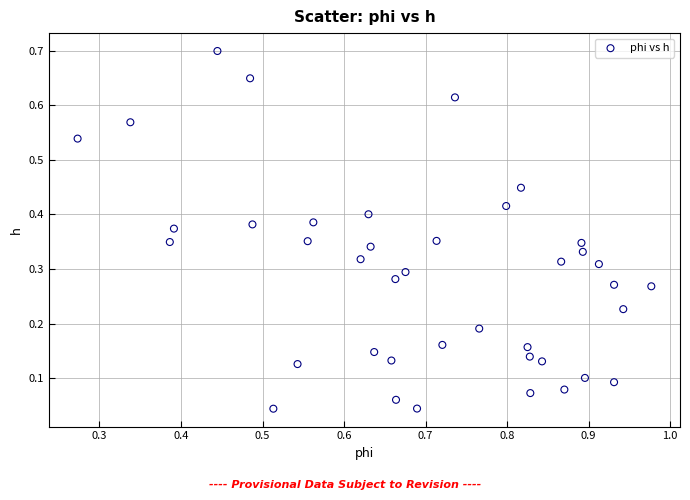

What is the range of Y values (max minus min)?

0.7